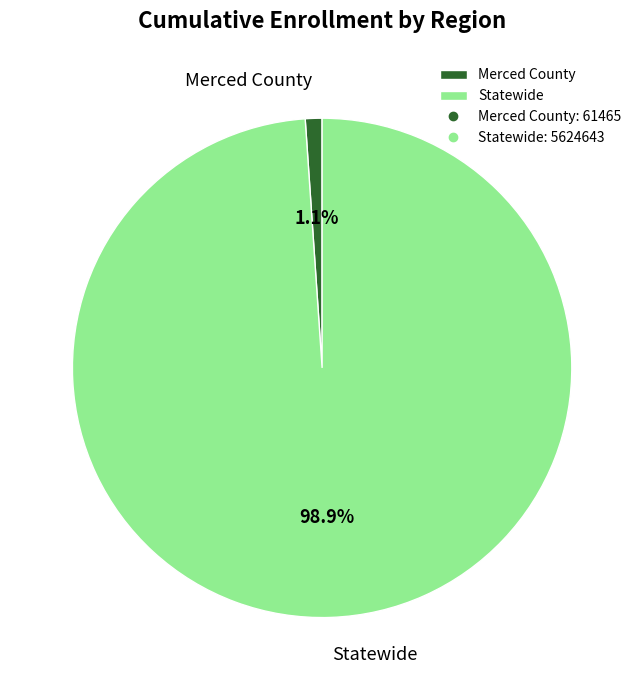

Which has a higher value, Merced County or Statewide?

Statewide